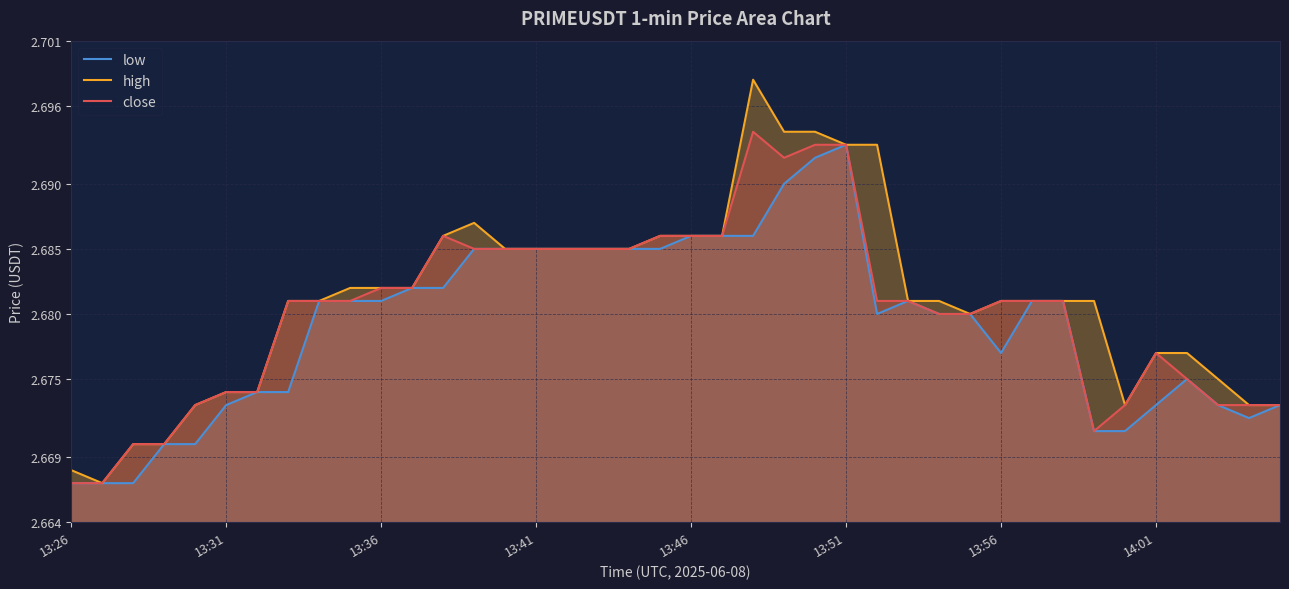

True or false: close and low intersect in this chart.

False